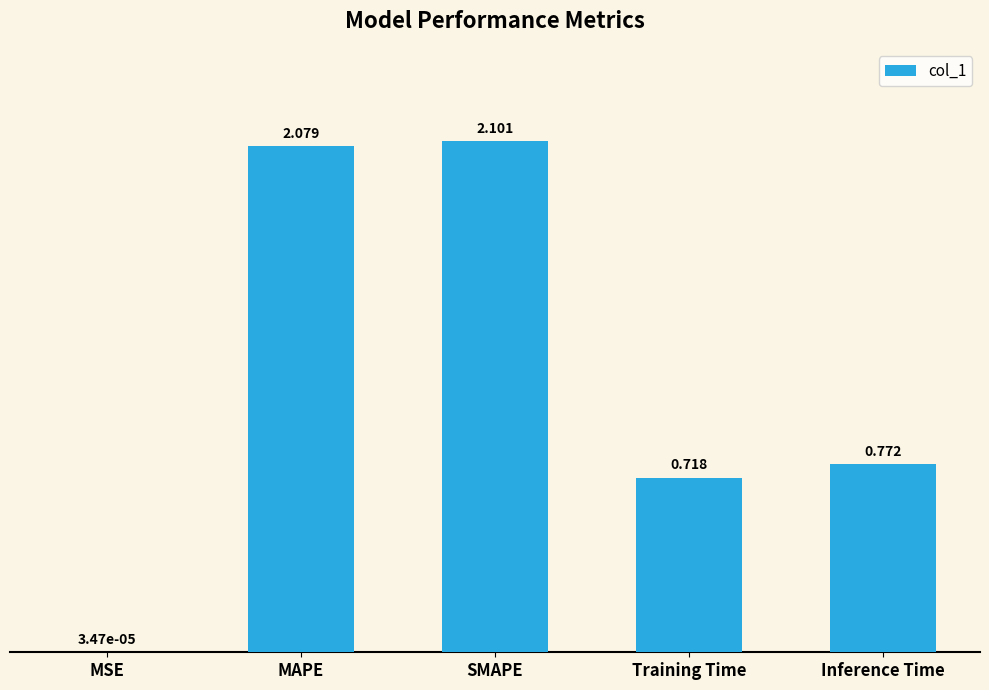

Between Training Time and SMAPE, which is larger?

SMAPE